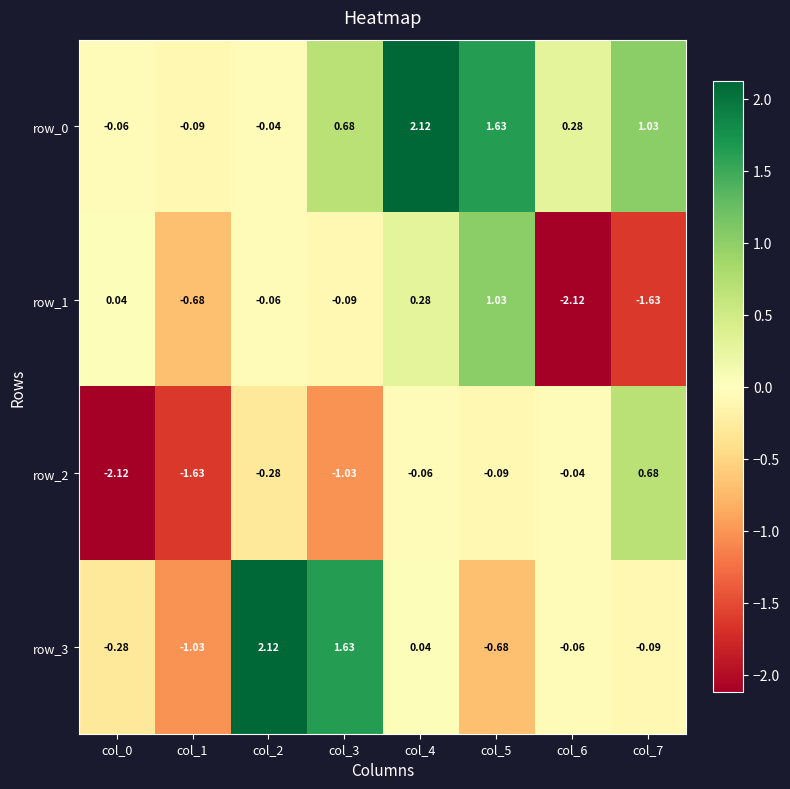

Rank the series at col_1 from lowest to highest value.

row_2, row_3, row_1, row_0